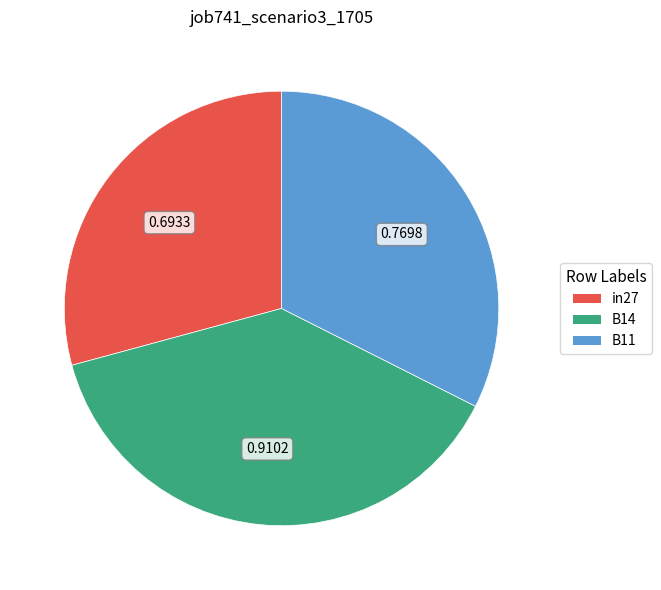

Which has a higher value, B11 or B14?

B14